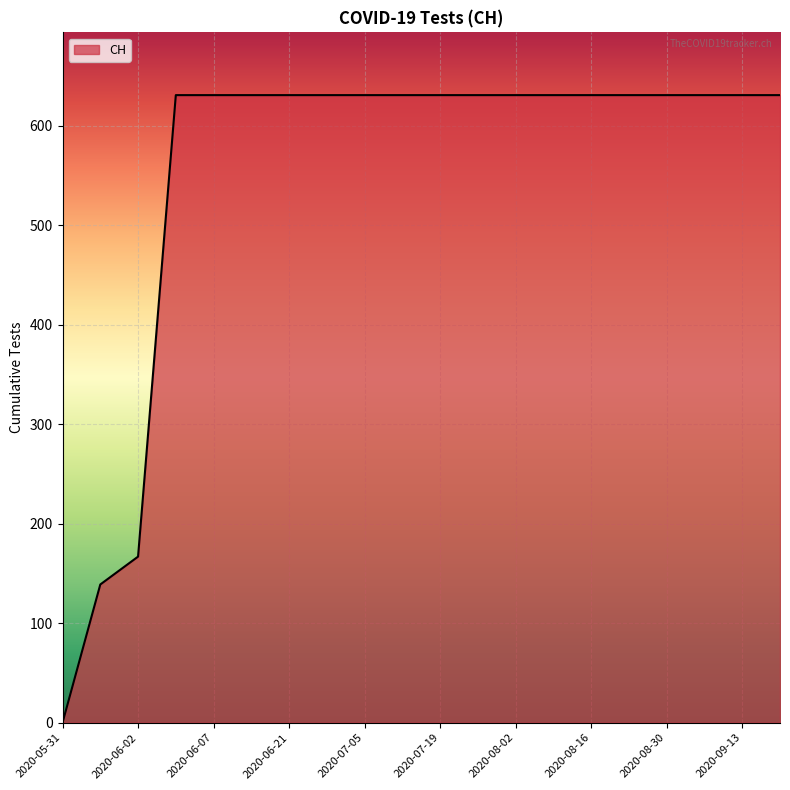

What is the maximum value shown in the chart?

631